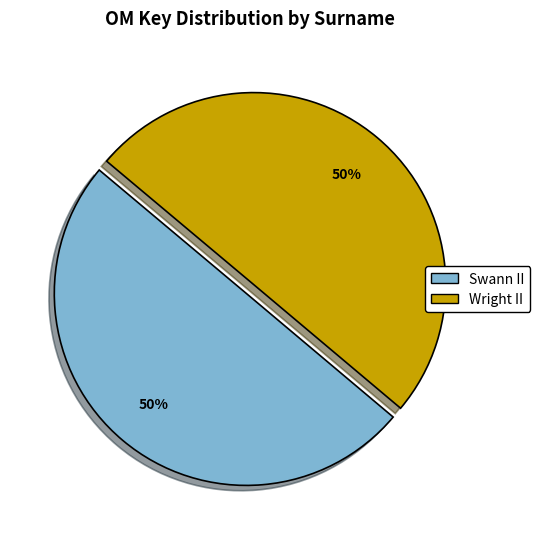

How many slices are in this pie chart?

2